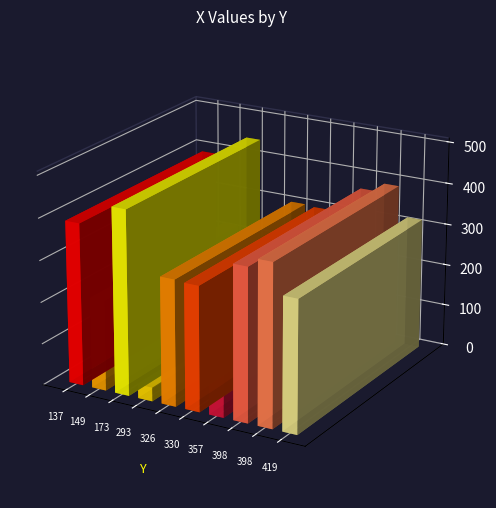

At which label does the data first exceed 316?

137